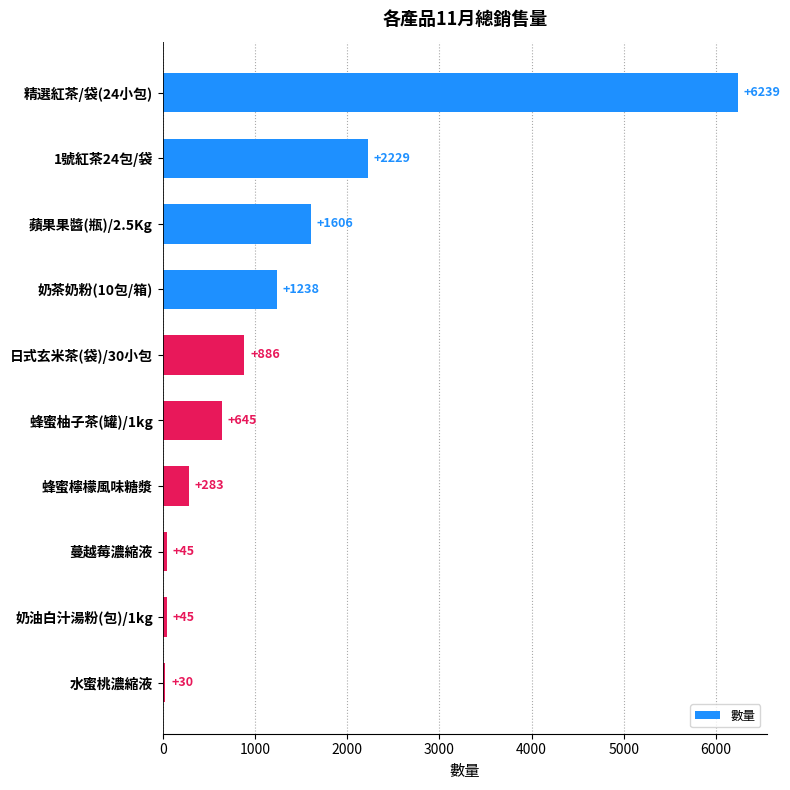

What is the value of the 7th bar from the top?

283